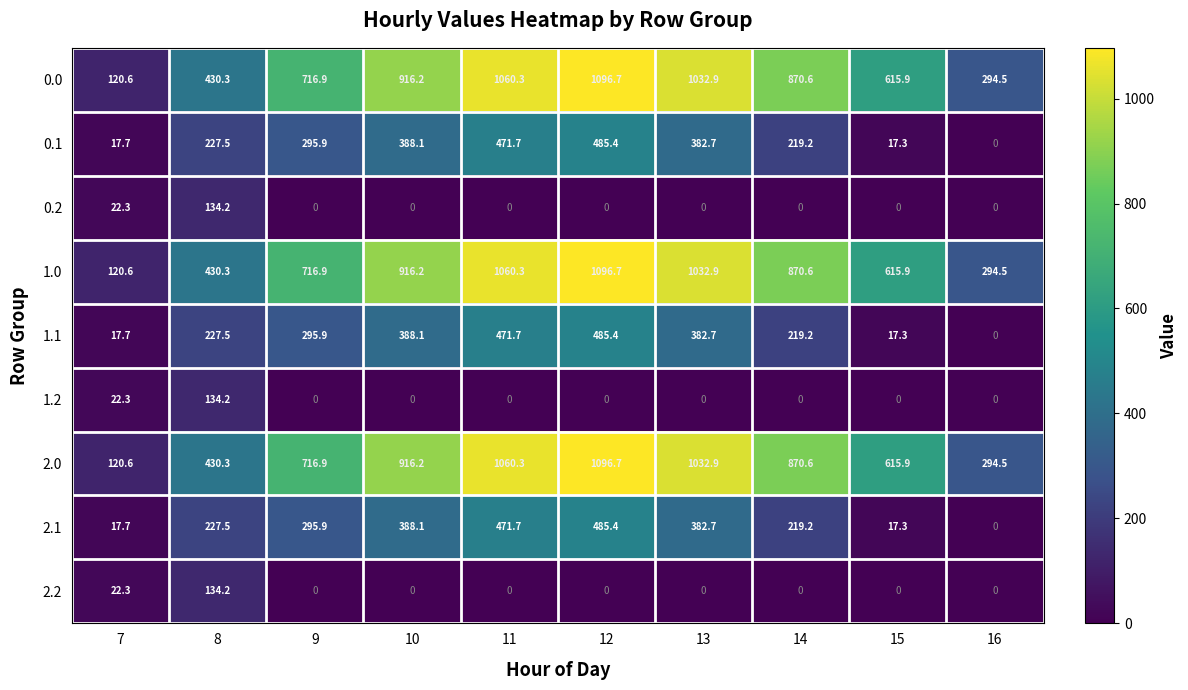

The 1.0 series shows 1096.7 at 12. True or false?

True